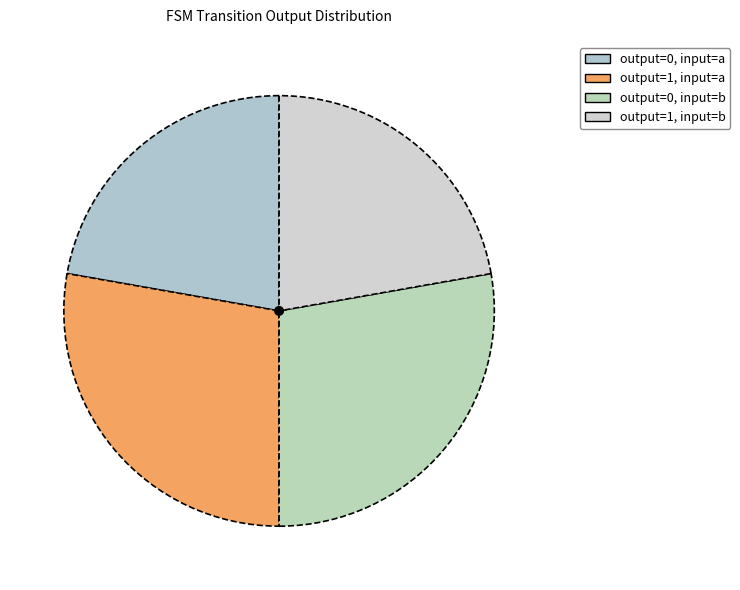

To the nearest percent, what is the difference between the largest and smallest slice percentages?

6%